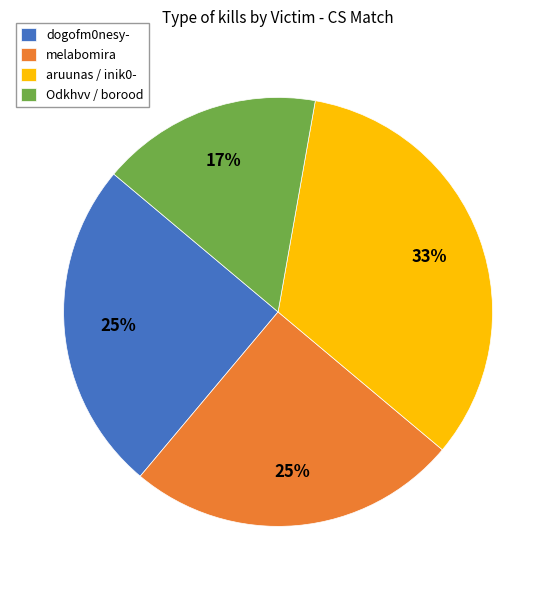

How many segments does this pie chart have?

4